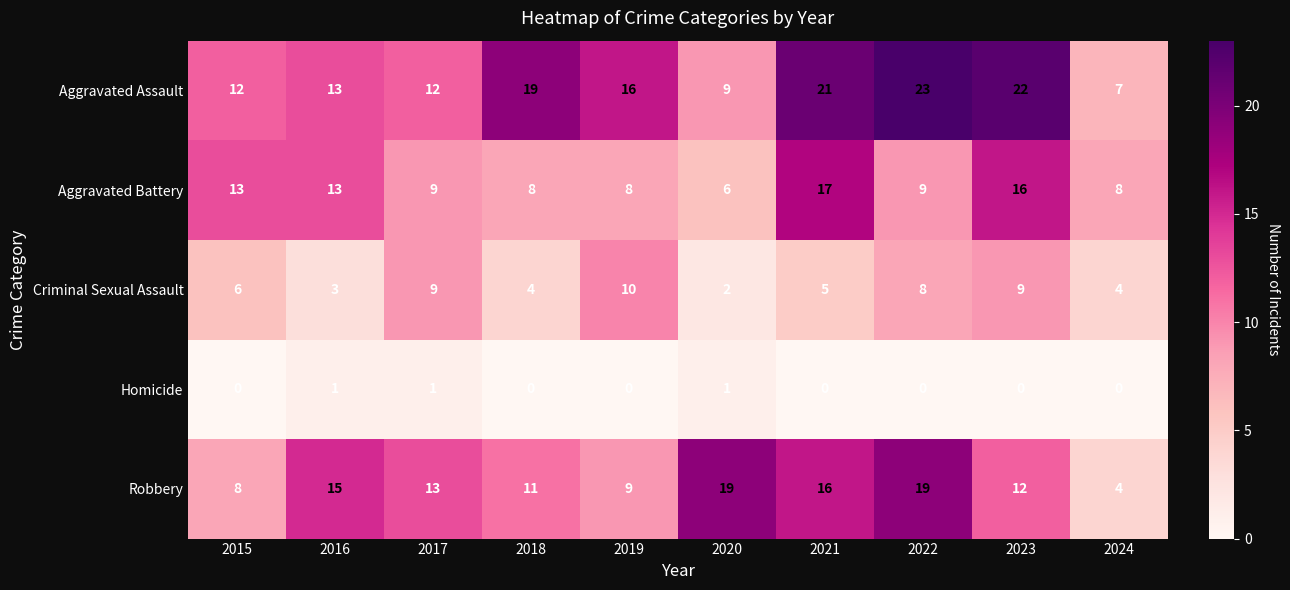

Which series changed the most between 2016 and 2018?

Aggravated Assault